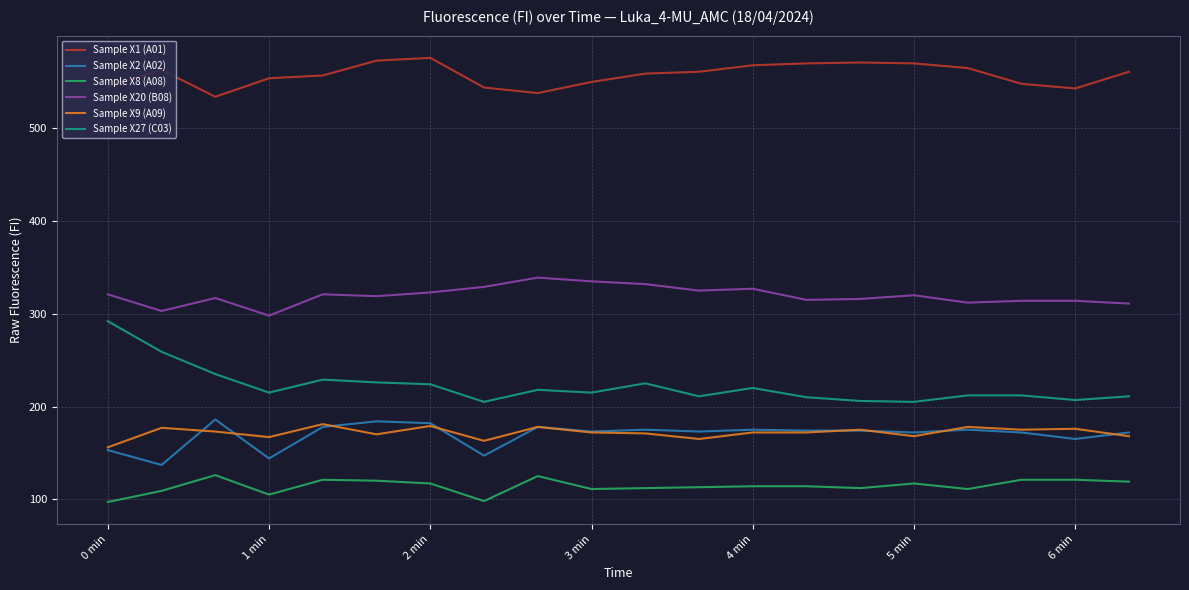

What is the highest value of the Sample X20 (B08) series?

339